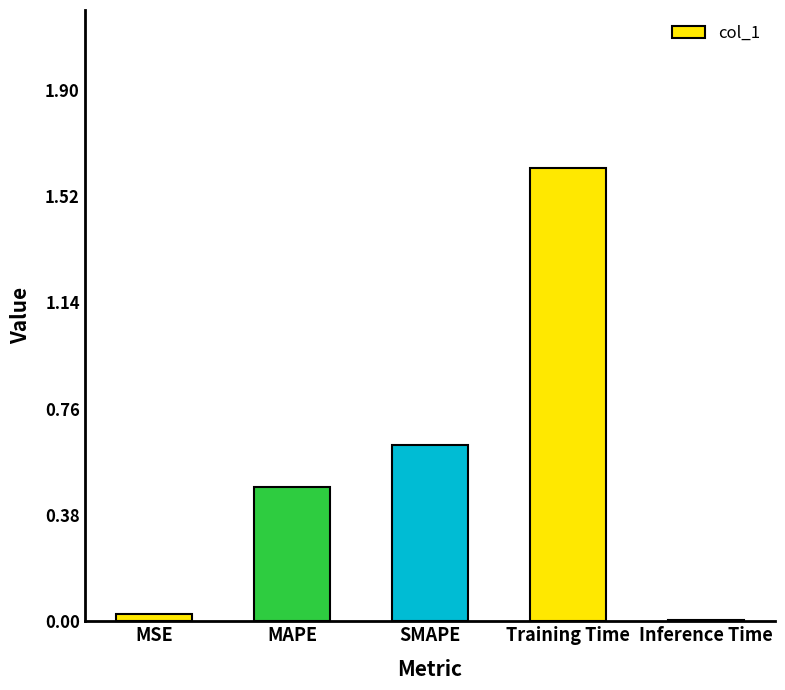

What is the sum of all values?

2.8